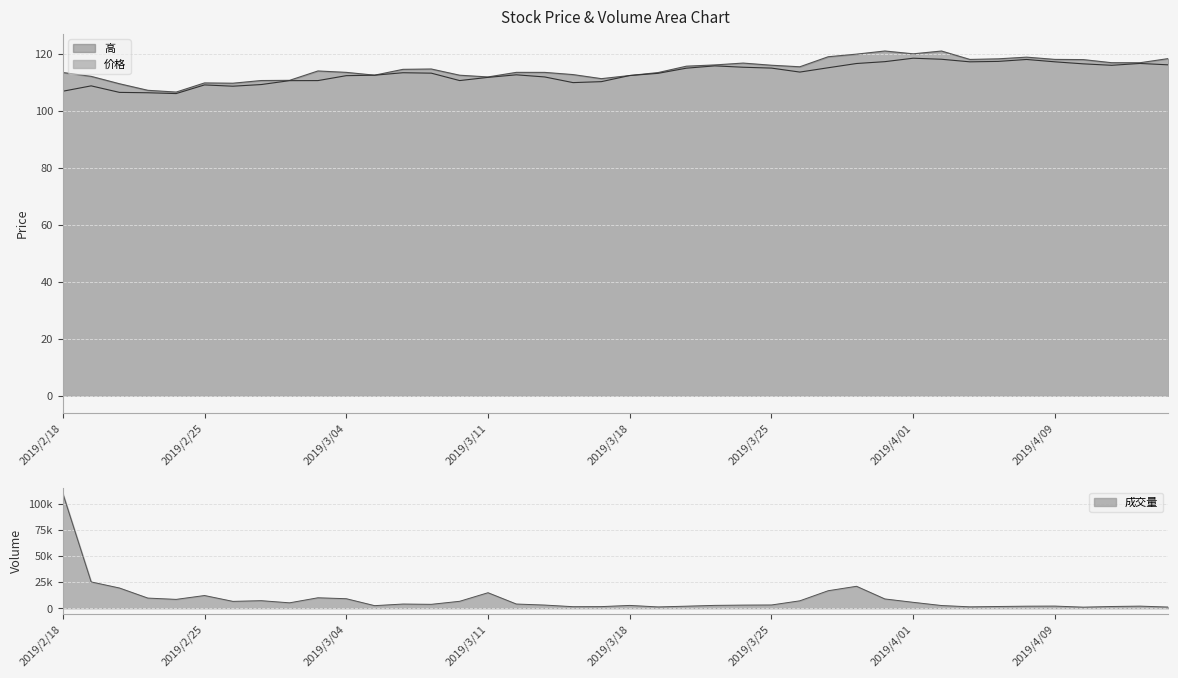

Reading left to right, extract all data points from this chart.

价格: 106.9	108.8	106.5	106.3	106.0	109.1	108.6	109.2	110.6	110.6	112.3	112.5	113.4	113.2	110.6	111.7	112.6	111.9	109.9	110.2	112.4	113.2	115.0	115.8	115.3	115.0	113.6	115.1	116.6	117.3	118.5	118.1	117.2	117.3	118.0	117.2	116.5	116.0	116.6	116.1
高: 113.5	112.1	109.5	107.2	106.6	109.8	109.7	110.6	110.7	114.0	113.5	112.5	114.6	114.7	112.5	111.9	113.5	113.5	112.7	111.3	112.4	113.4	115.7	116.1	116.8	116.0	115.5	119.0	119.9	121.0	120.0	121.0	118.0	118.2	118.8	118.0	118.0	116.9	116.9	118.3